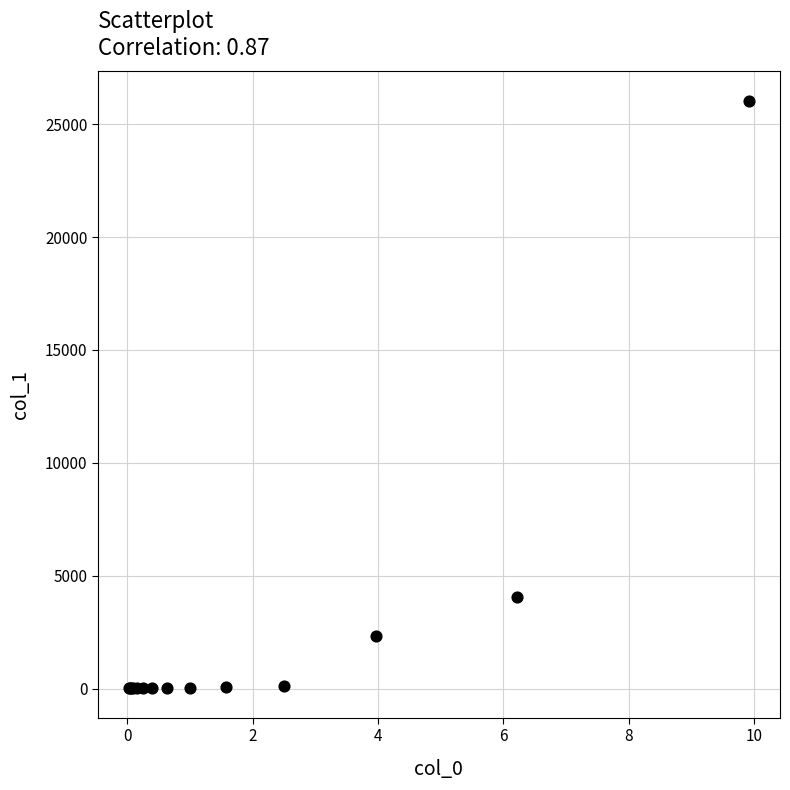

What Y value in the scatter plot is closest to 13027?

4067.7